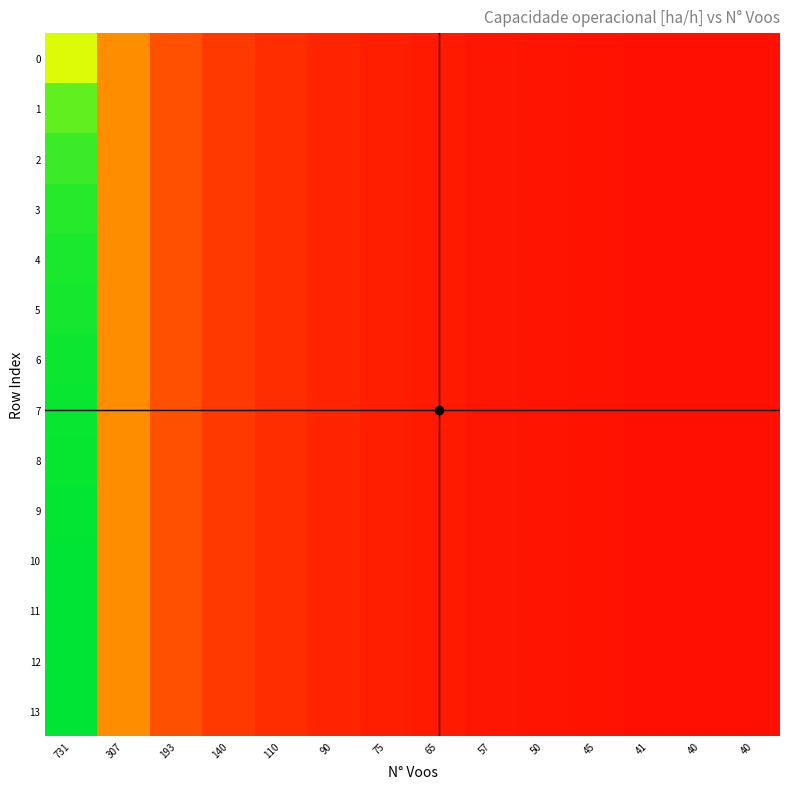

Reading left to right, what are all the values shown in this chart?

0: 731=0.7	307=0.4	193=0.3	140=0.2	110=0.2	90=0.1	75=0.1	65=0.1	57=0.1	50=0.1	45=0.1	41=0.1	40=0.1	40=0.1
1: 731=0.9	307=0.4	193=0.3	140=0.2	110=0.2	90=0.1	75=0.1	65=0.1	57=0.1	50=0.1	45=0.1	41=0.1	40=0.1	40=0.1
2: 731=0.9	307=0.4	193=0.3	140=0.2	110=0.2	90=0.1	75=0.1	65=0.1	57=0.1	50=0.1	45=0.1	41=0.1	40=0.1	40=0.1
3: 731=0.9	307=0.4	193=0.3	140=0.2	110=0.2	90=0.1	75=0.1	65=0.1	57=0.1	50=0.1	45=0.1	41=0.1	40=0.1	40=0.1
4: 731=1.0	307=0.4	193=0.3	140=0.2	110=0.2	90=0.1	75=0.1	65=0.1	57=0.1	50=0.1	45=0.1	41=0.1	40=0.1	40=0.1
5: 731=1.0	307=0.4	193=0.3	140=0.2	110=0.2	90=0.1	75=0.1	65=0.1	57=0.1	50=0.1	45=0.1	41=0.1	40=0.1	40=0.1
6: 731=1.0	307=0.4	193=0.3	140=0.2	110=0.2	90=0.1	75=0.1	65=0.1	57=0.1	50=0.1	45=0.1	41=0.1	40=0.1	40=0.1
7: 731=1.0	307=0.4	193=0.3	140=0.2	110=0.2	90=0.1	75=0.1	65=0.1	57=0.1	50=0.1	45=0.1	41=0.1	40=0.1	40=0.1
8: 731=1.0	307=0.4	193=0.3	140=0.2	110=0.2	90=0.1	75=0.1	65=0.1	57=0.1	50=0.1	45=0.1	41=0.1	40=0.1	40=0.1
9: 731=1.0	307=0.4	193=0.3	140=0.2	110=0.2	90=0.1	75=0.1	65=0.1	57=0.1	50=0.1	45=0.1	41=0.1	40=0.1	40=0.1
10: 731=1.0	307=0.4	193=0.3	140=0.2	110=0.2	90=0.1	75=0.1	65=0.1	57=0.1	50=0.1	45=0.1	41=0.1	40=0.1	40=0.1
11: 731=1.0	307=0.4	193=0.3	140=0.2	110=0.2	90=0.1	75=0.1	65=0.1	57=0.1	50=0.1	45=0.1	41=0.1	40=0.1	40=0.1
12: 731=1.0	307=0.4	193=0.3	140=0.2	110=0.2	90=0.1	75=0.1	65=0.1	57=0.1	50=0.1	45=0.1	41=0.1	40=0.1	40=0.1
13: 731=1.0	307=0.4	193=0.3	140=0.2	110=0.2	90=0.1	75=0.1	65=0.1	57=0.1	50=0.1	45=0.1	41=0.1	40=0.1	40=0.1